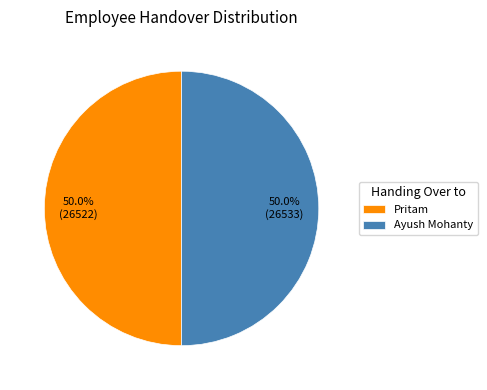

What is the total percentage of Pritam and Ayush Mohanty?

100.0%